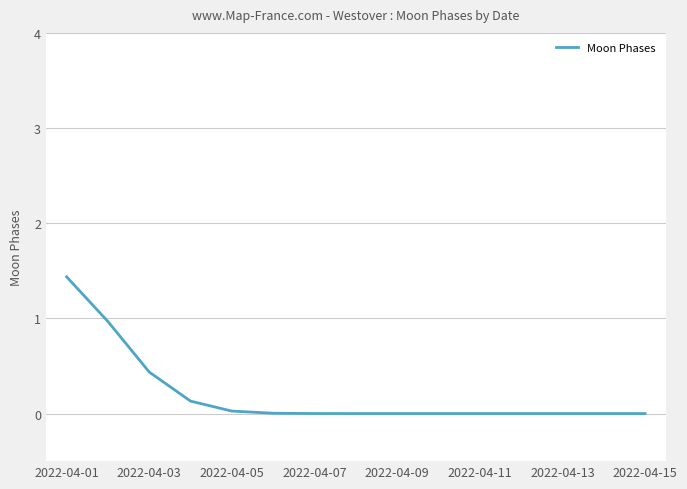

What is the difference between the maximum and minimum values?

1.4